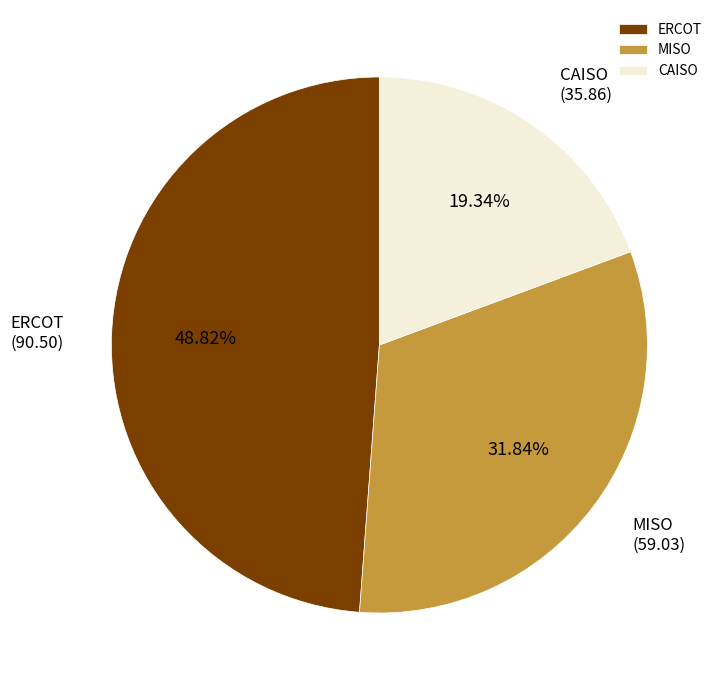

How many segments does this pie chart have?

3